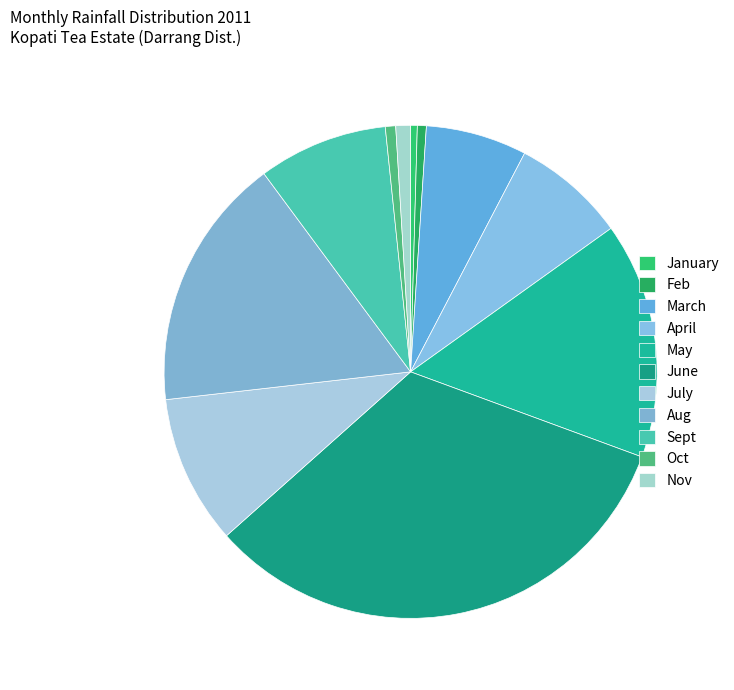

How many slices are in this pie chart?

11